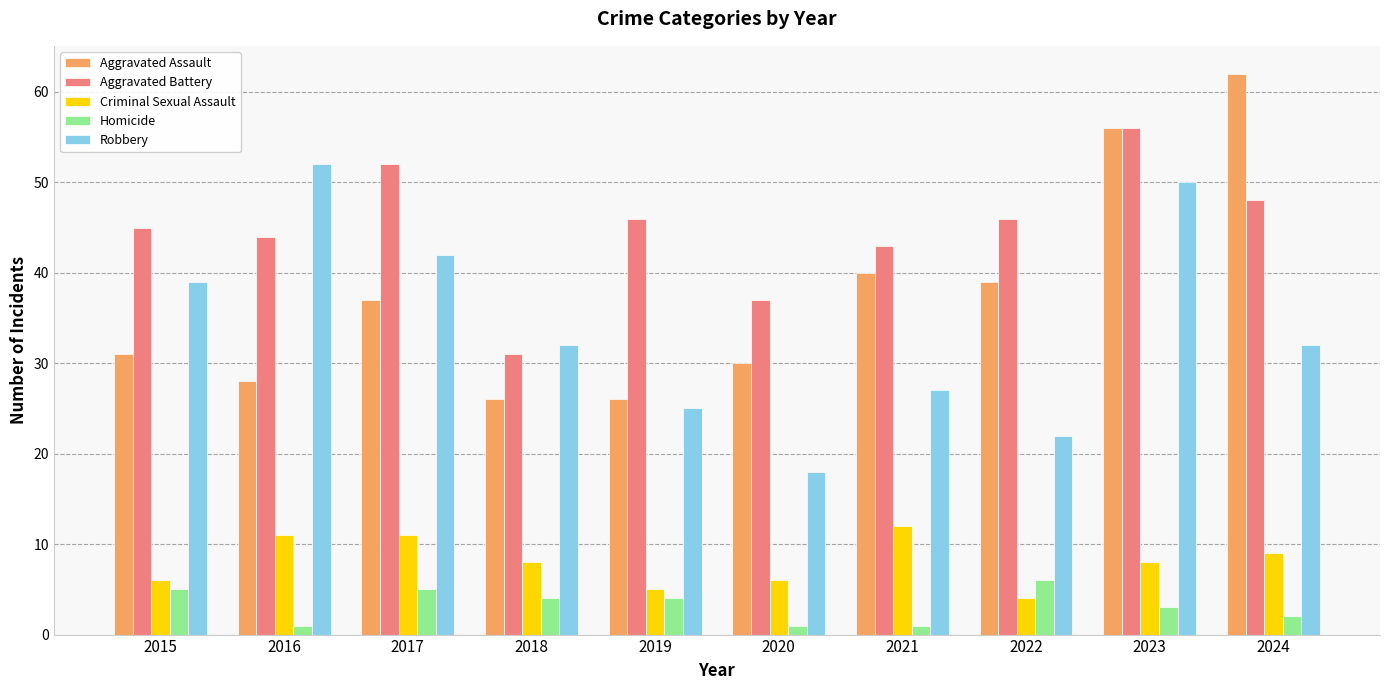

At 2024, list the series in order from smallest to largest.

Homicide, Criminal Sexual Assault, Robbery, Aggravated Battery, Aggravated Assault